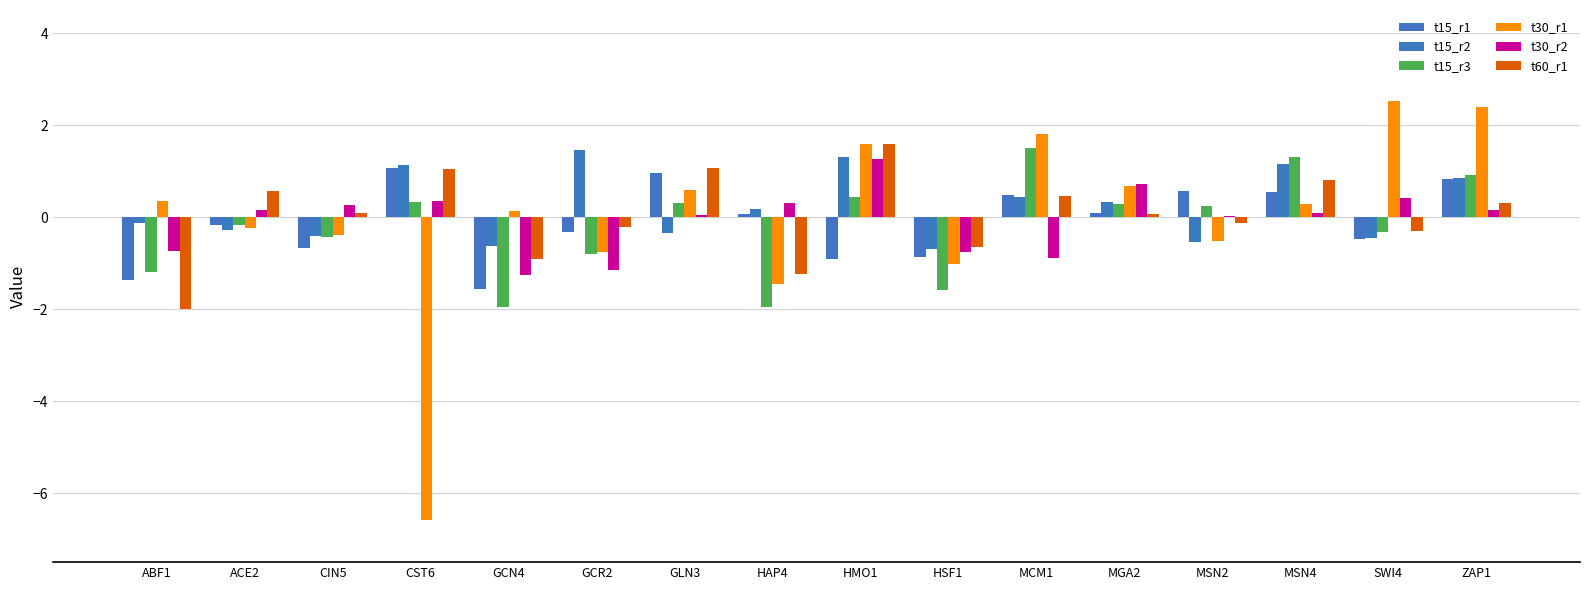

What is the label of the 10th bar from the left?

HSF1